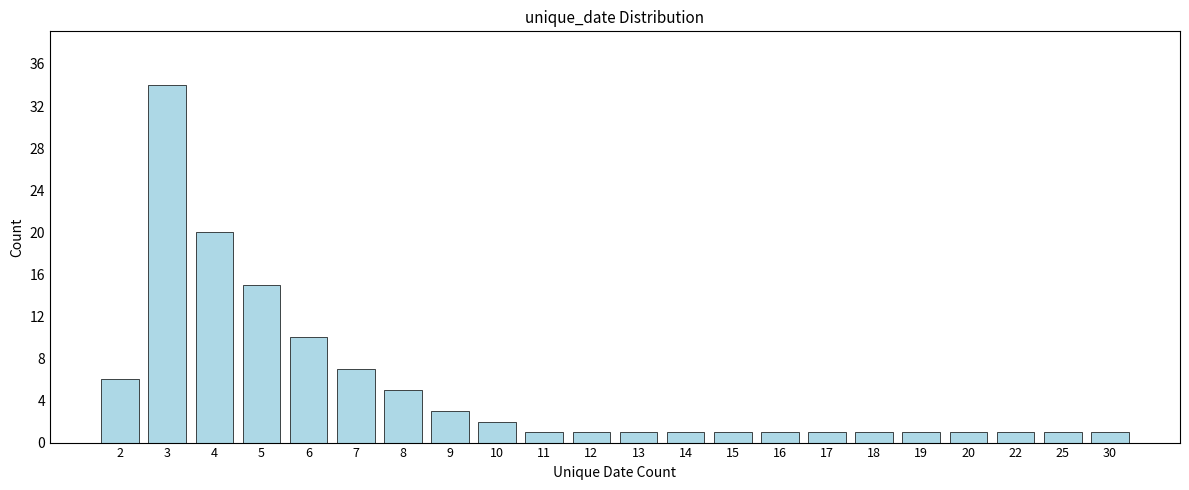

Reading right to left, list all the values displayed in this chart.

30=1	25=1	22=1	20=1	19=1	18=1	17=1	16=1	15=1	14=1	13=1	12=1	11=1	10=2	9=3	8=5	7=7	6=10	5=15	4=20	3=34	2=6